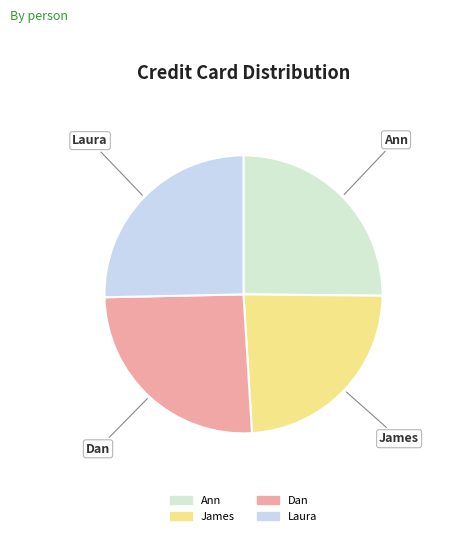

Combined, do Laura and Dan account for over 50%?

Yes